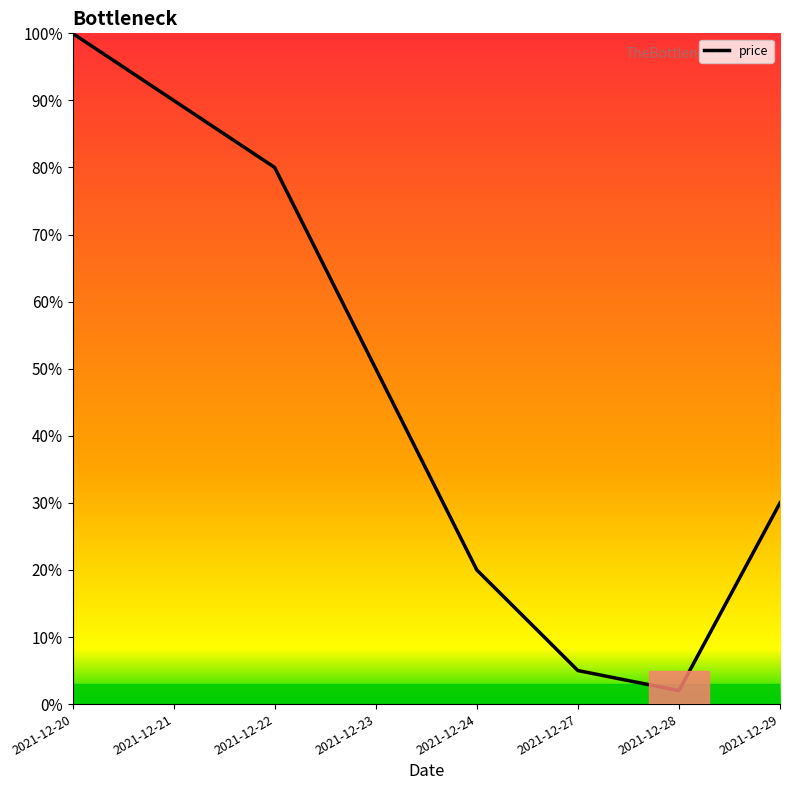

How many lines are shown in the chart?

1